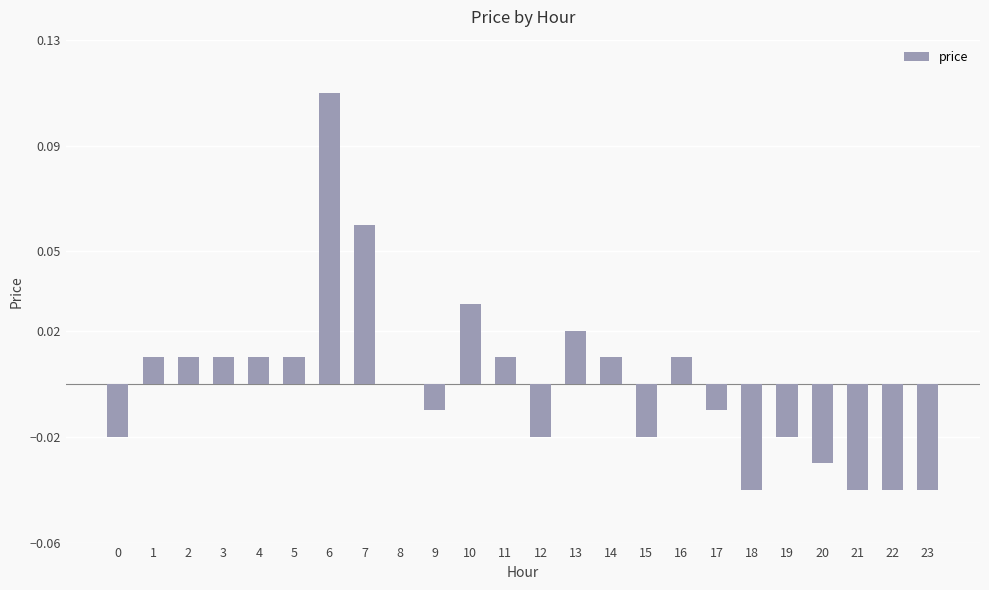

The value at 20 is -0.0. True or false?

True